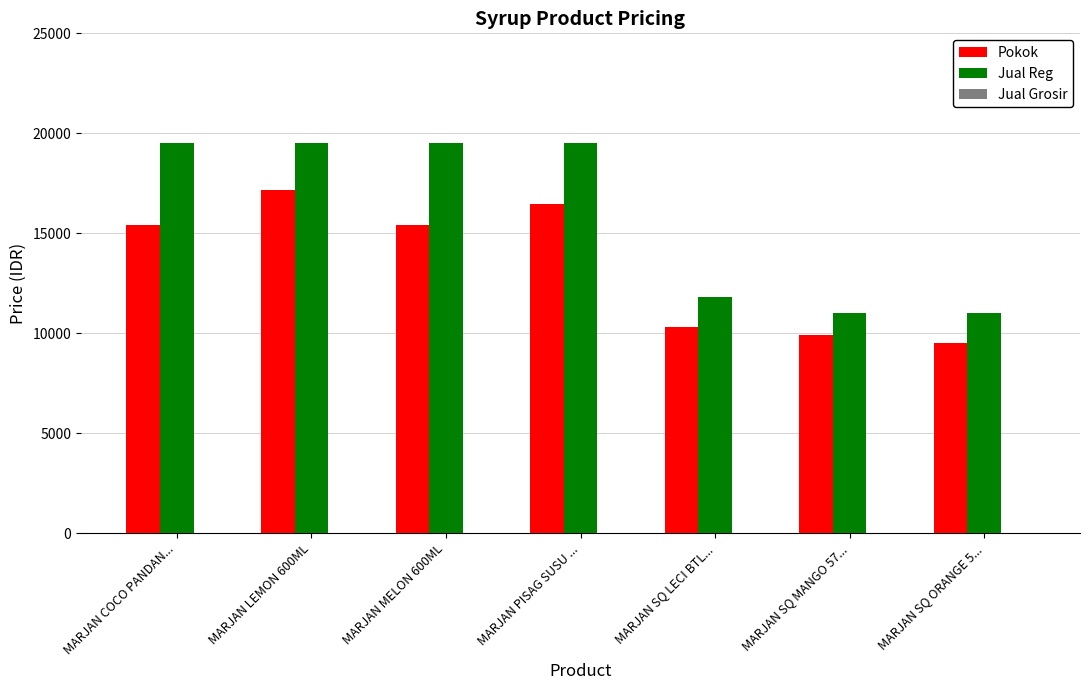

Rank the series by their maximum value, from highest to lowest.

Jual Reg, Pokok